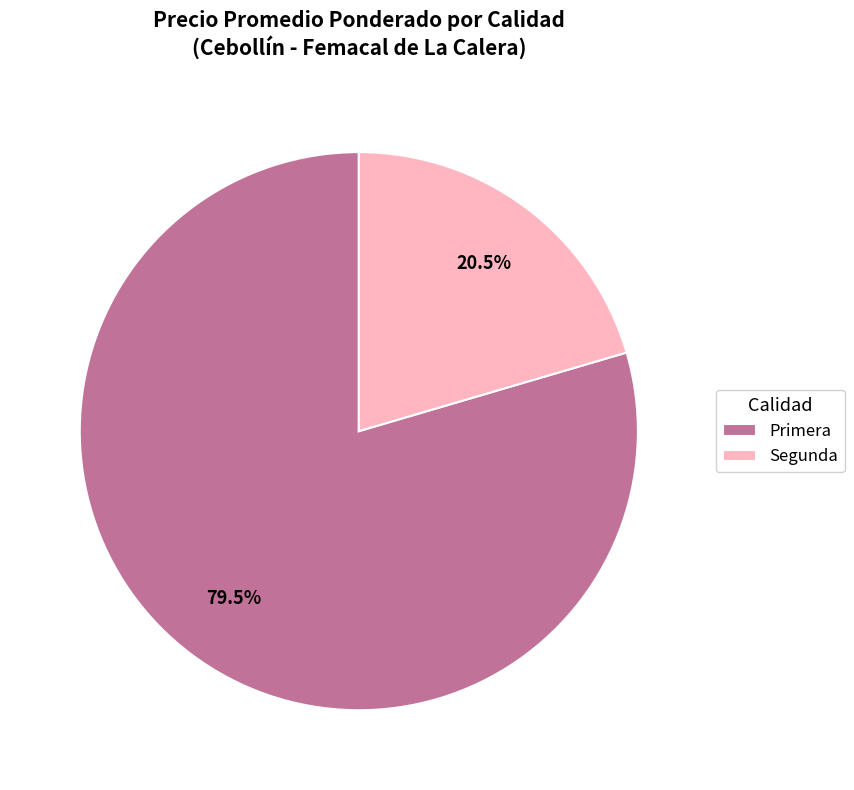

Approximately how many times larger is the value at Primera compared to Segunda?

3.9